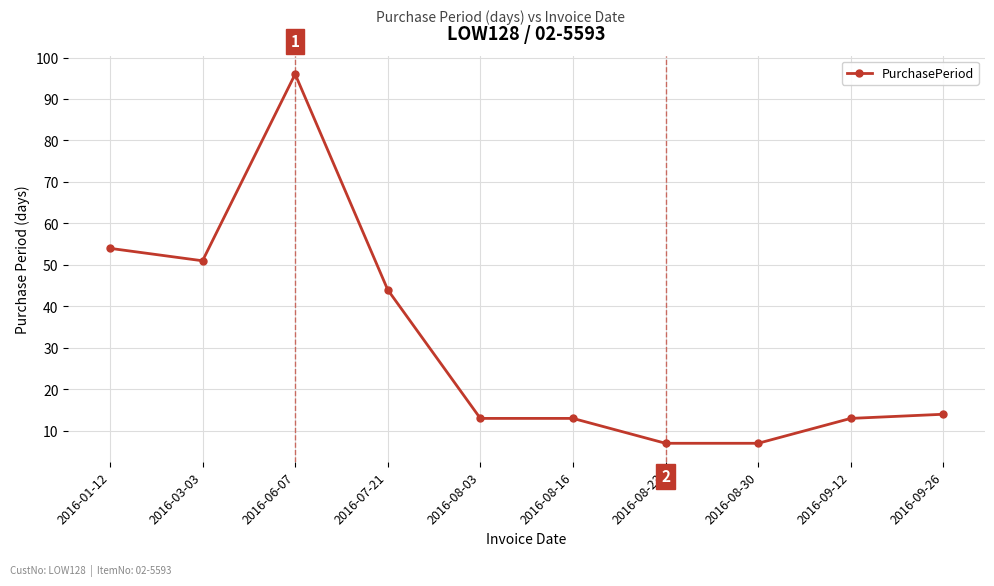

What value does the data have at 2016-09-26, to the nearest 10?

10